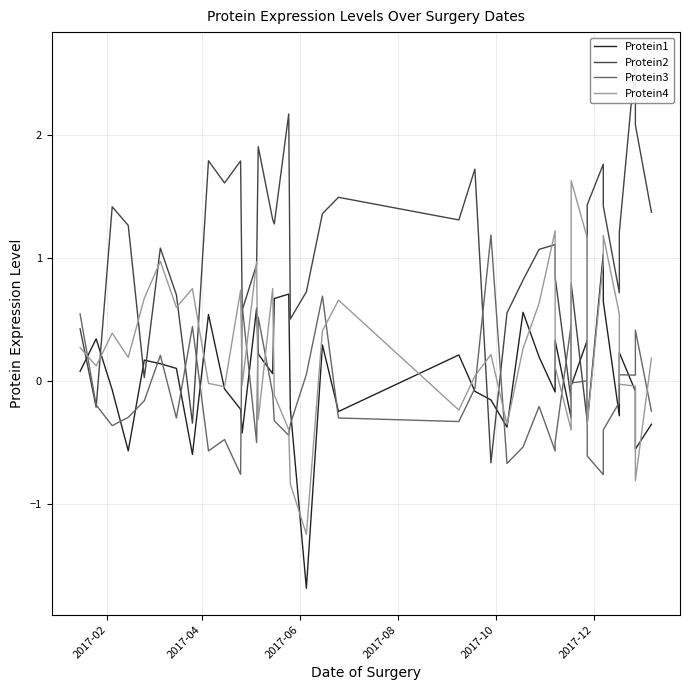

Does the chart have visible grid lines?

Yes